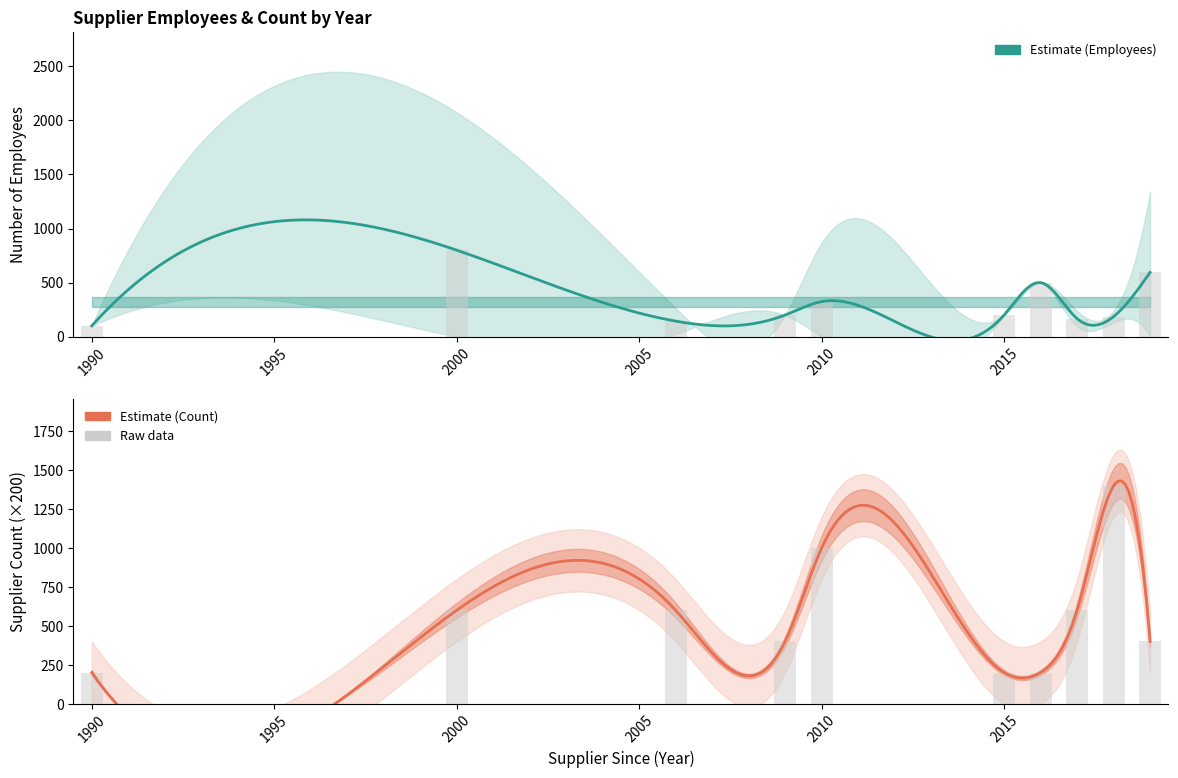

At how many categories does at least one series exceed 1638?

1